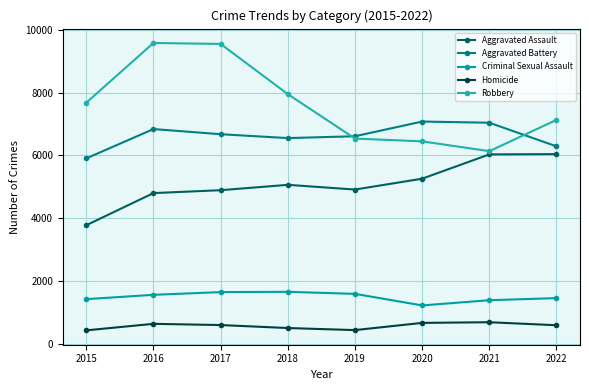

Is this an area chart (filled region under the line)?

No